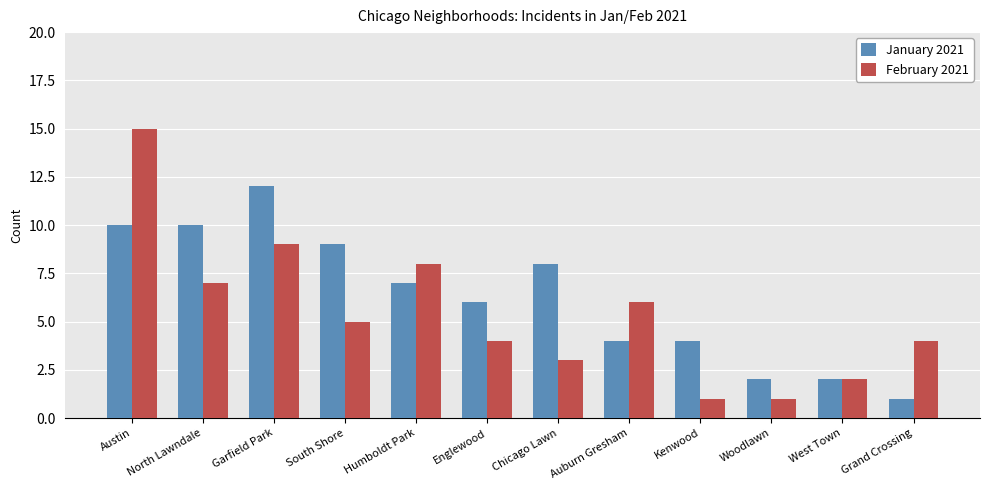

What is the value of the January 2021 bar at the 5th from the left?

7